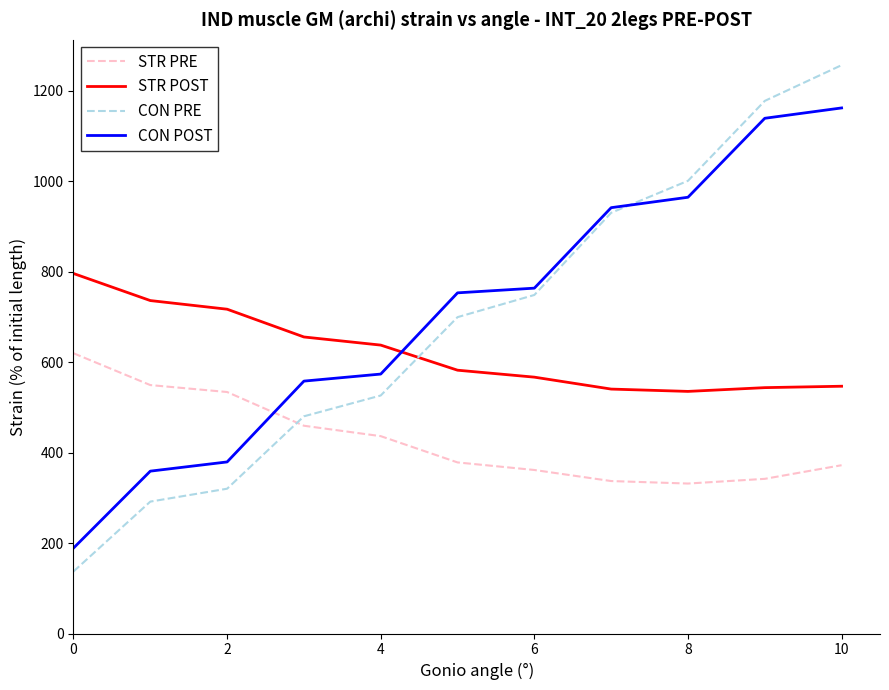

How many lines are shown in the chart?

4